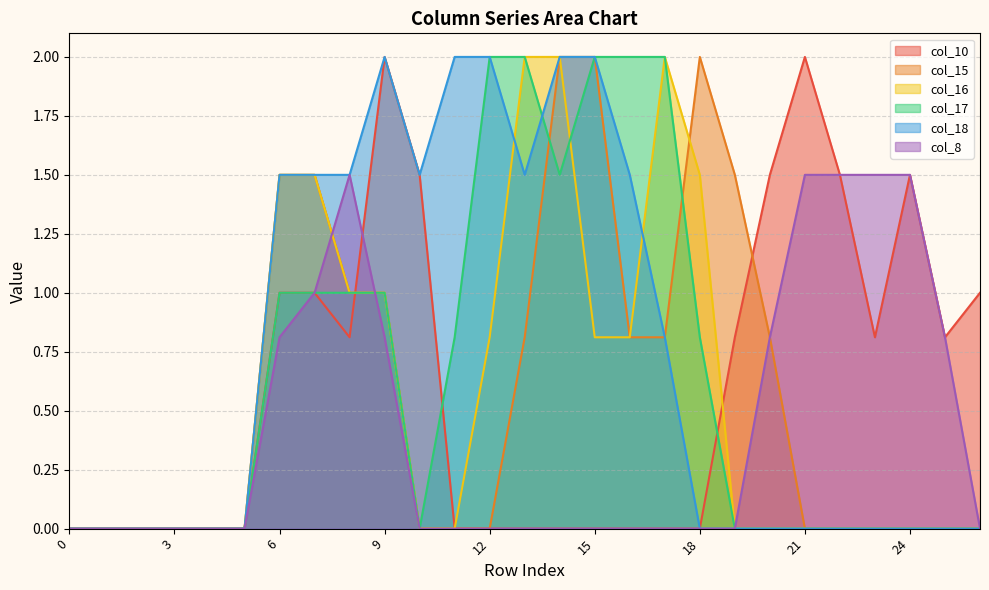

Which series changed the most between 19 and 20?

col_8